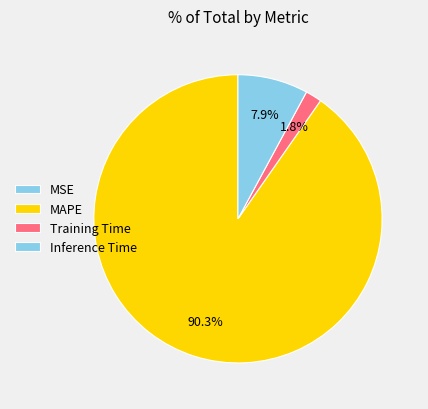

To the nearest percent, what is the difference between the MAPE and Inference Time slice percentages?

82%